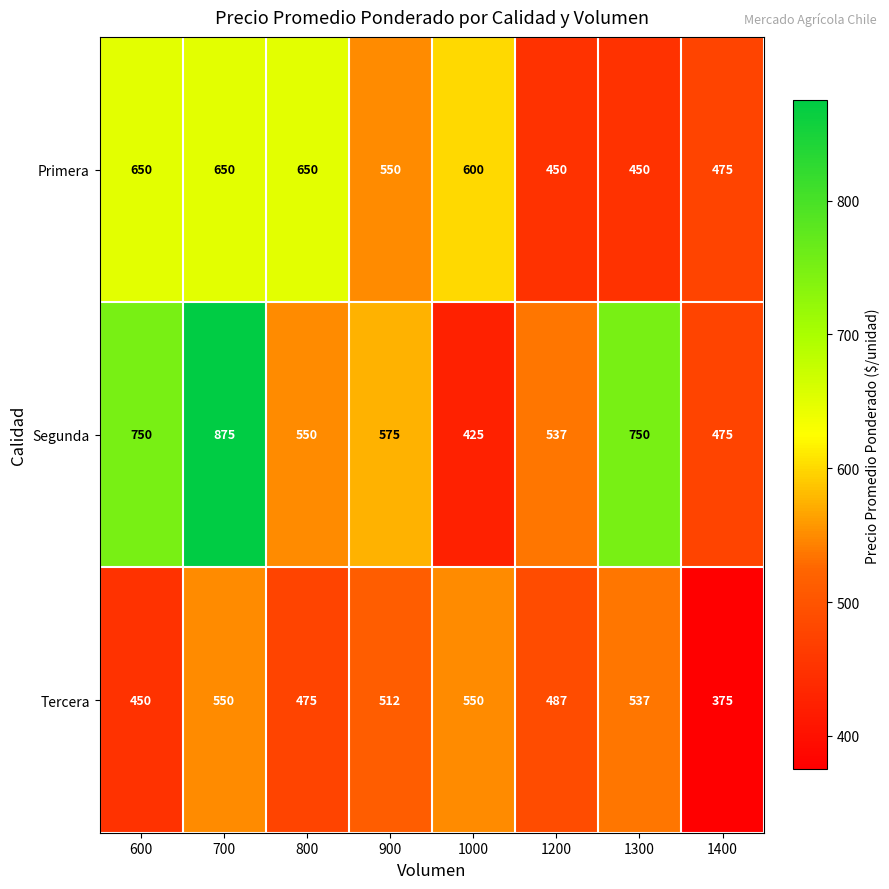

Between 700 and 1000, which series saw the biggest shift?

Segunda